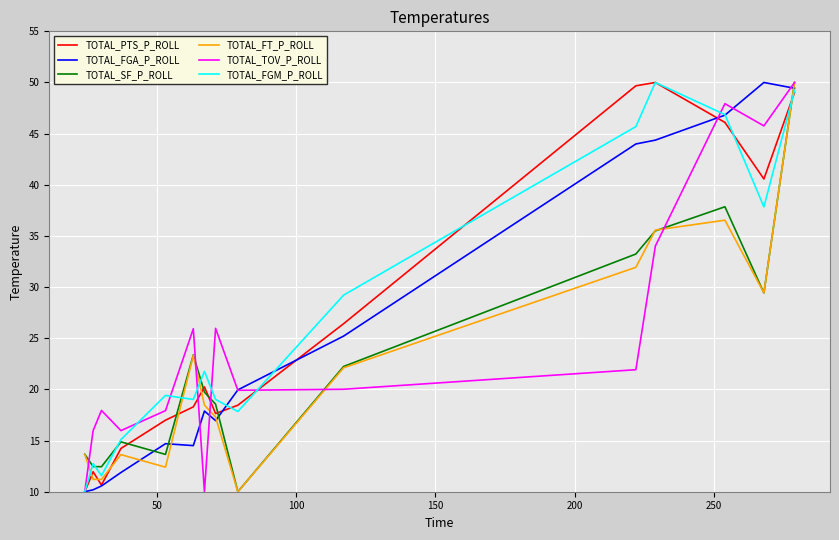

At how many categories does at least one series exceed 34?

5